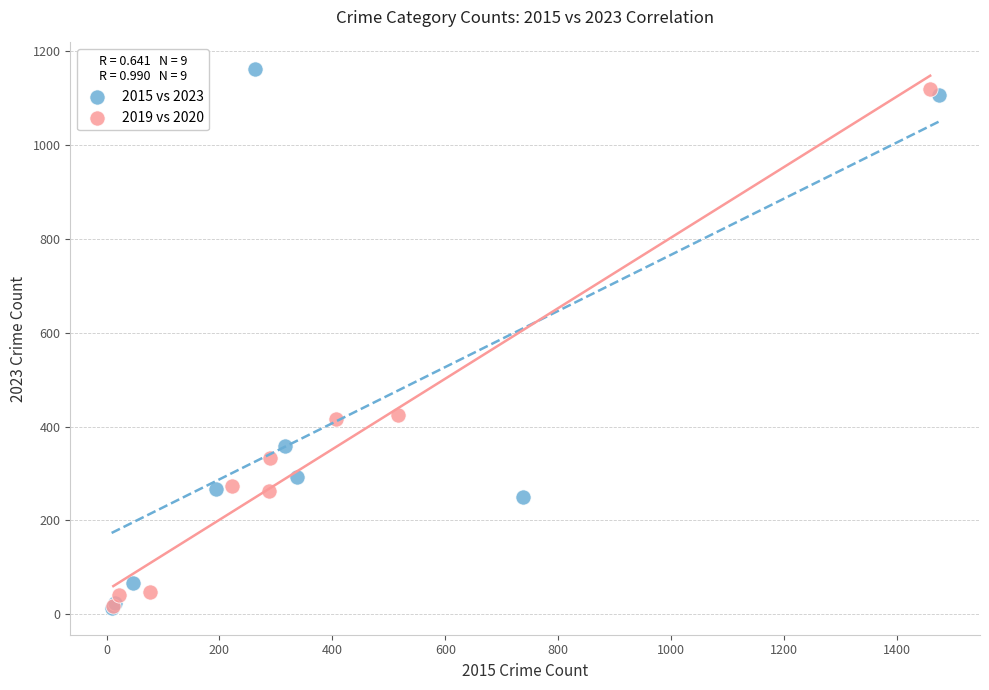

Which series contains the highest Y value?

2015 vs 2023